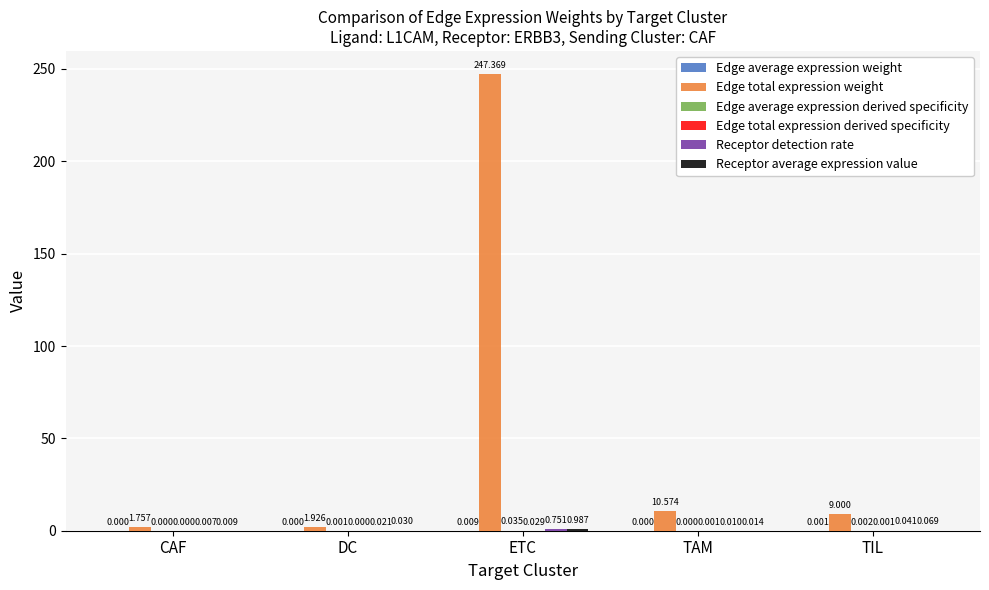

Which series changed the most between DC and ETC?

Edge total expression weight